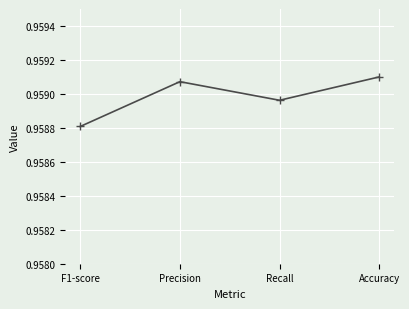

List the labels in order of value, largest first.

Accuracy, Precision, Recall, F1-score